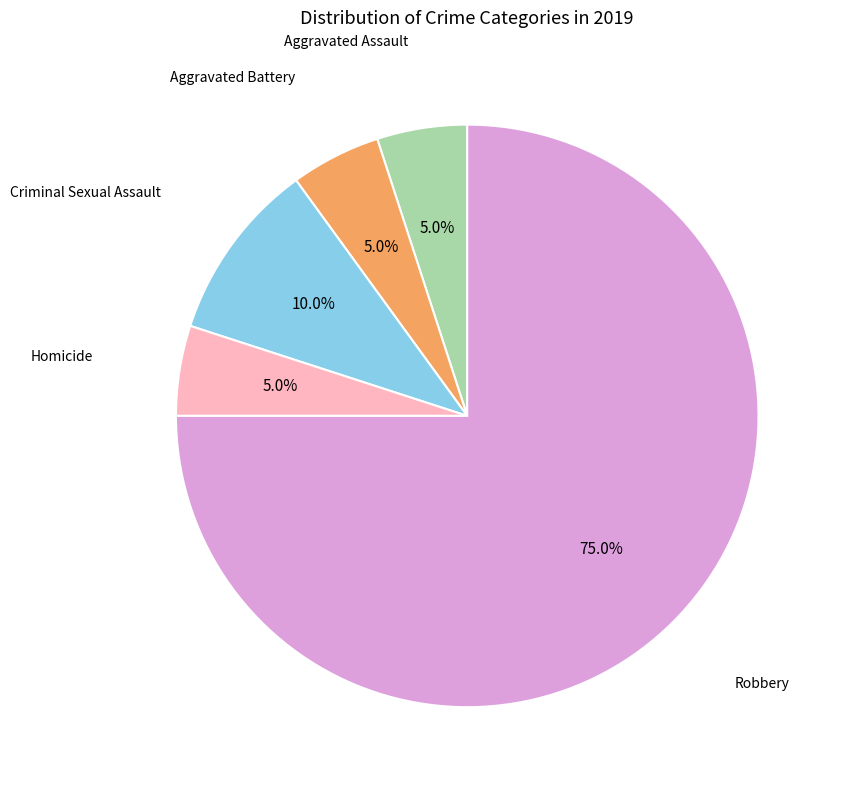

Is there any slice that represents more than half of the pie?

Yes